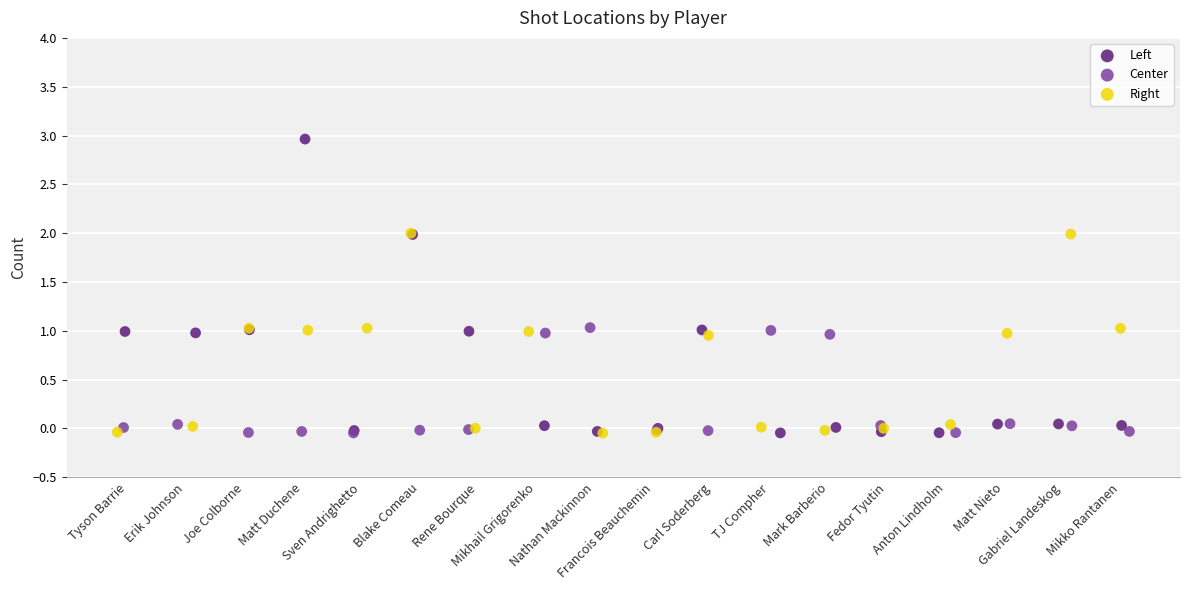

Which series reaches the maximum Y coordinate?

Left